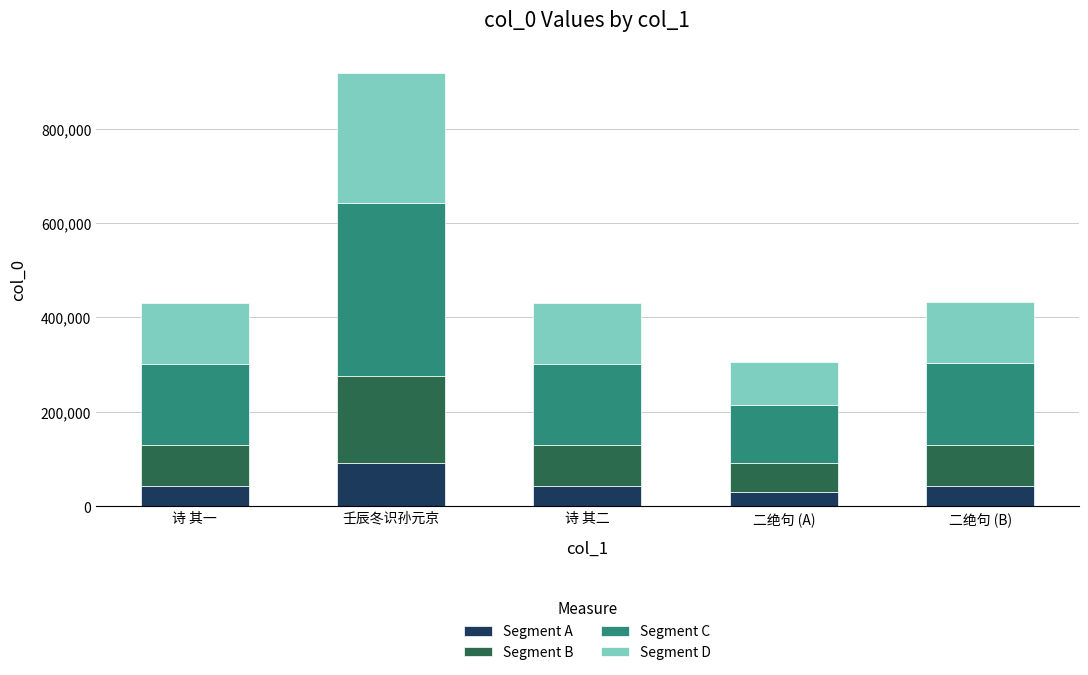

At which category is the sum across all series the highest?

壬辰冬识孙元京